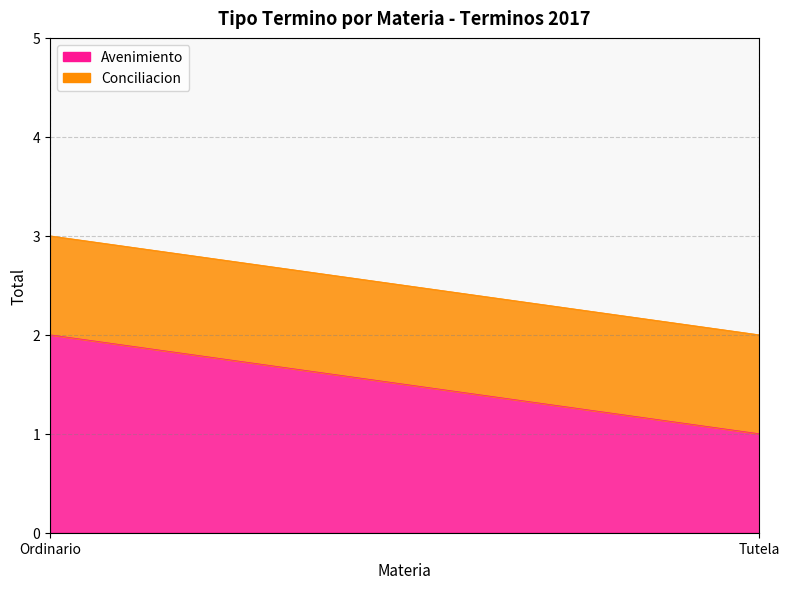

Reading right to left, what are all the values shown in this chart?

Avenimiento: Tutela=1	Ordinario=2
Conciliacion: Tutela=1	Ordinario=1